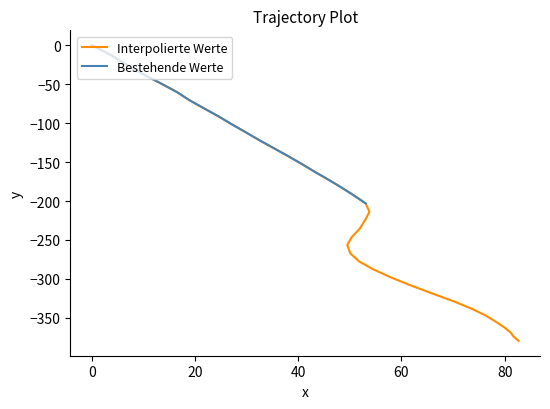

What is the sum of all values?

-8263.9